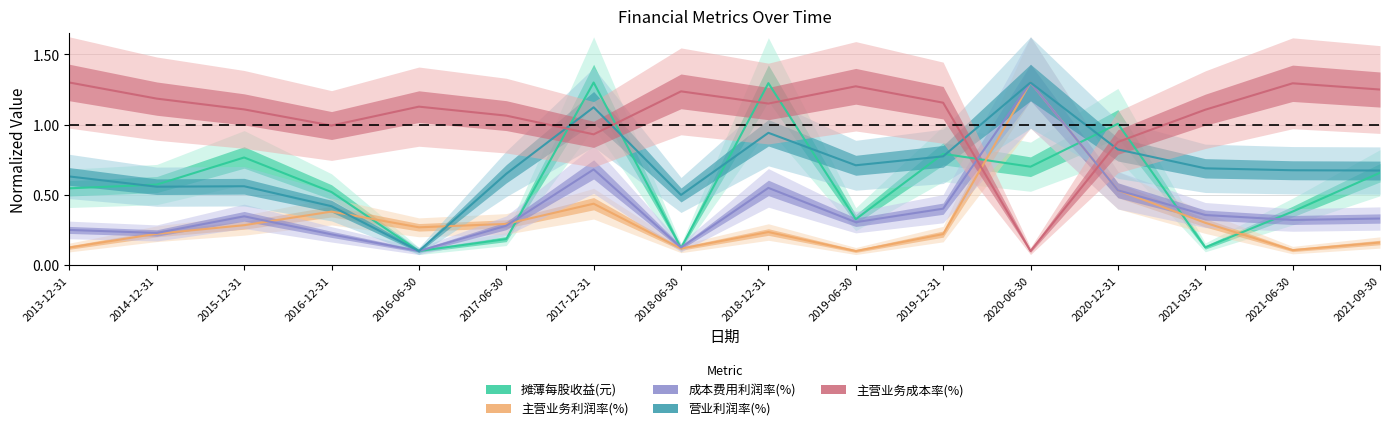

At which category is the sum across all series the highest?

2020-06-30